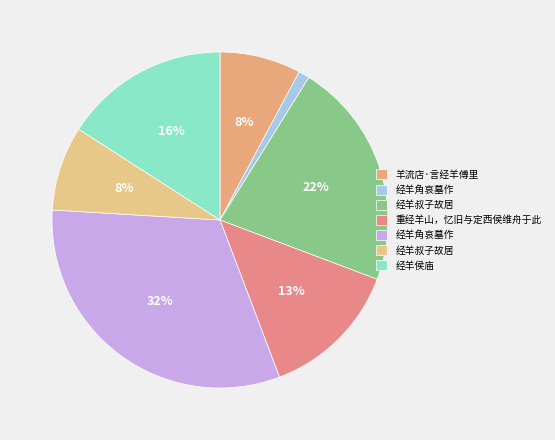

Does any single category account for the majority?

No